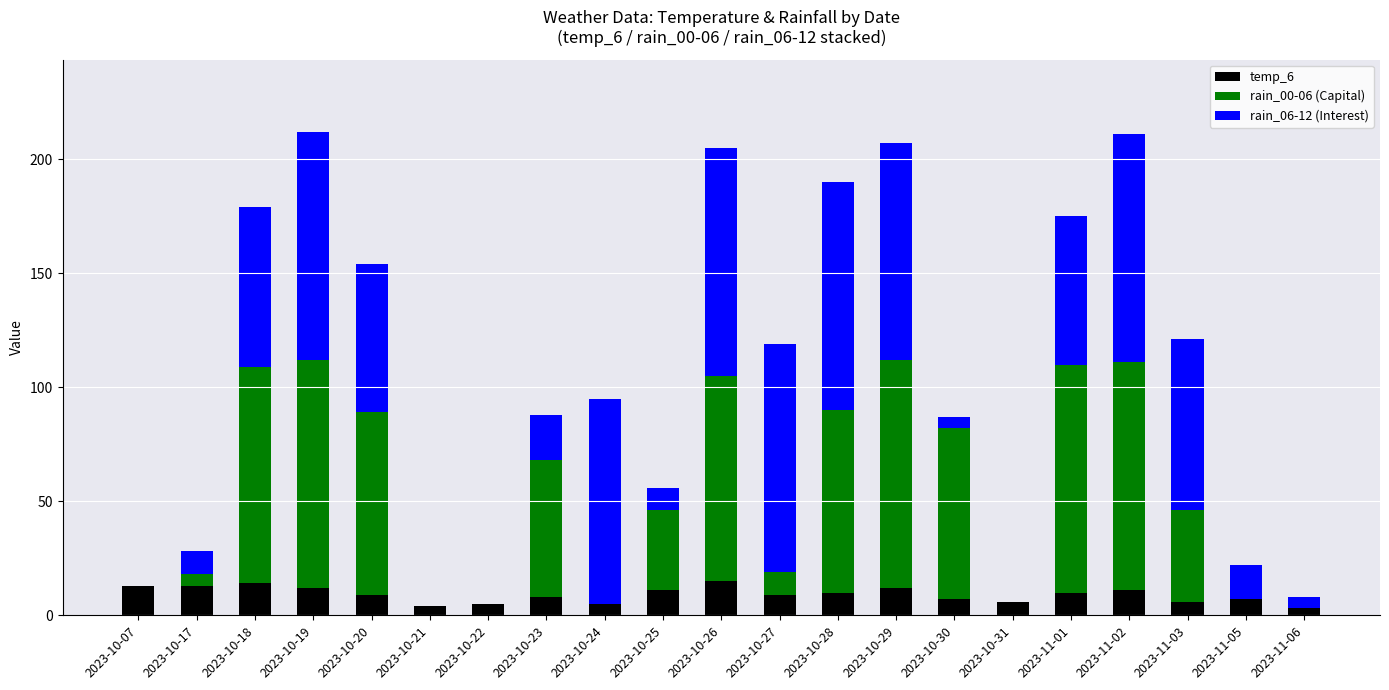

What is the total value across all series at 2023-10-18?

179